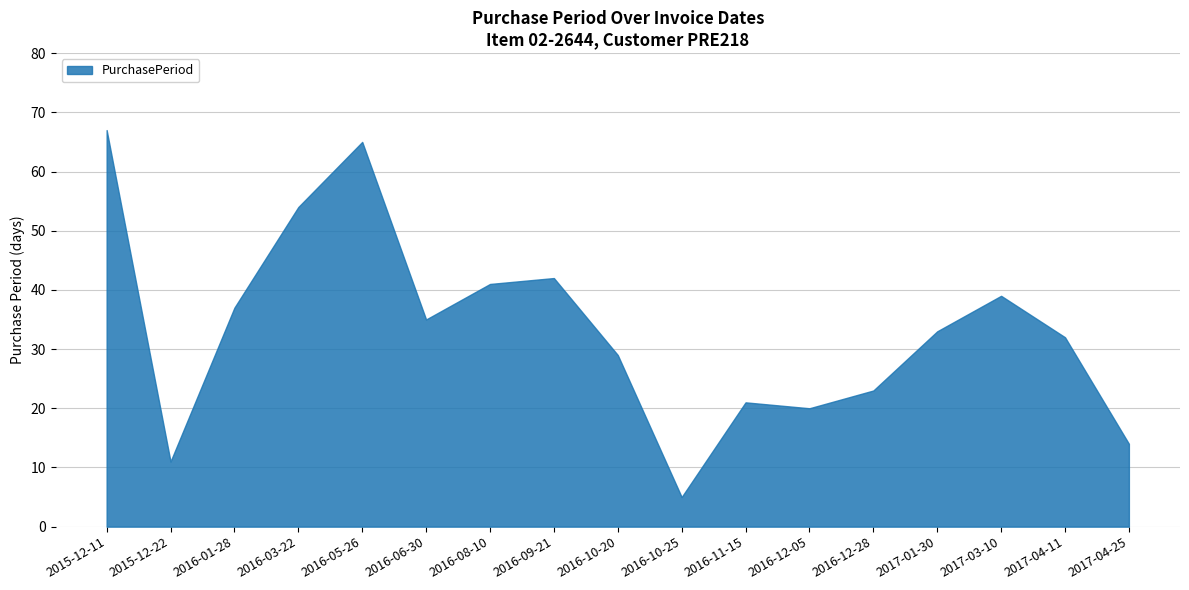

The chart shows a value of 60 at 2017-03-10. True or false?

False